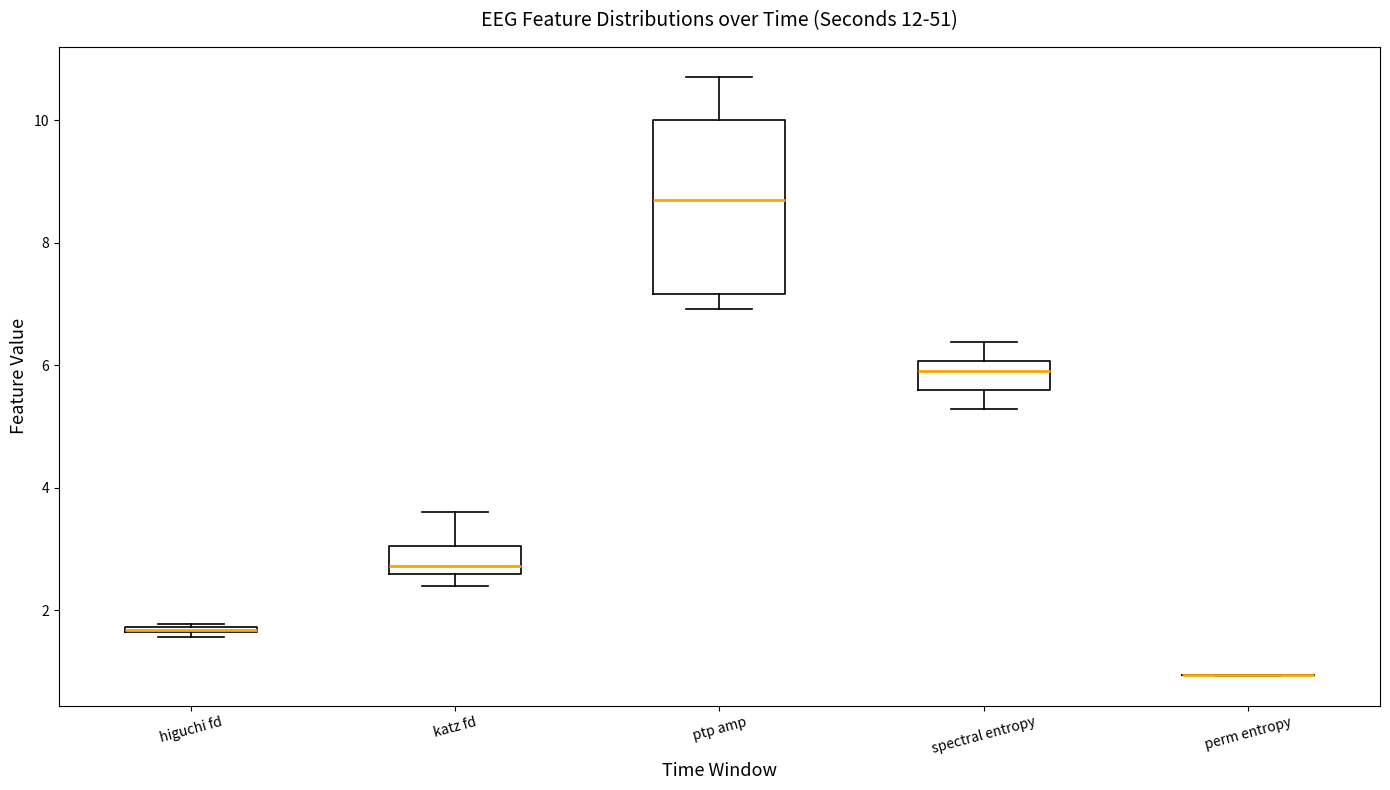

Comparing the boxes themselves (not the whiskers), which one is the tallest?

ptp amp